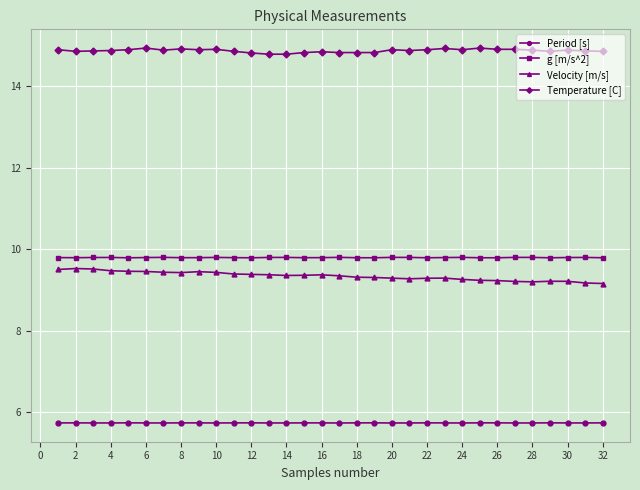

At how many categories does at least one series exceed 13?

32